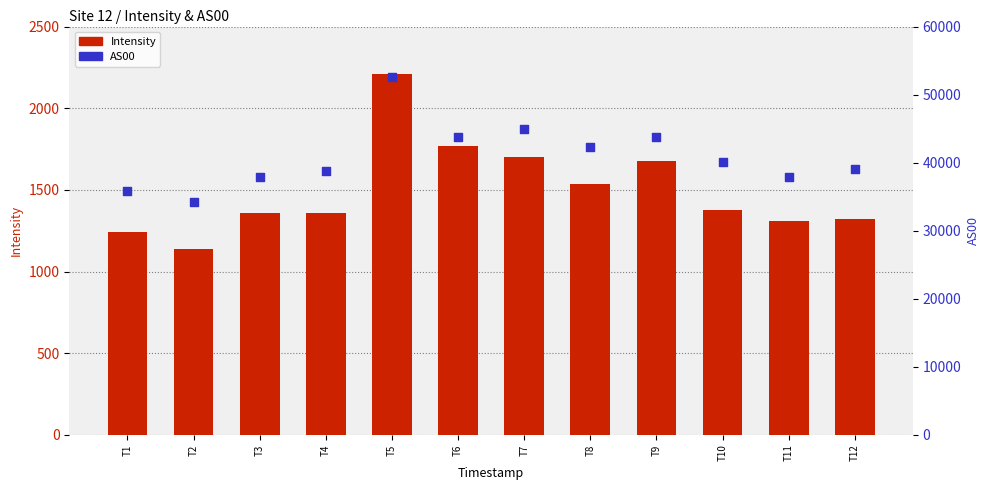

Which series contains the highest Y value?

AS00